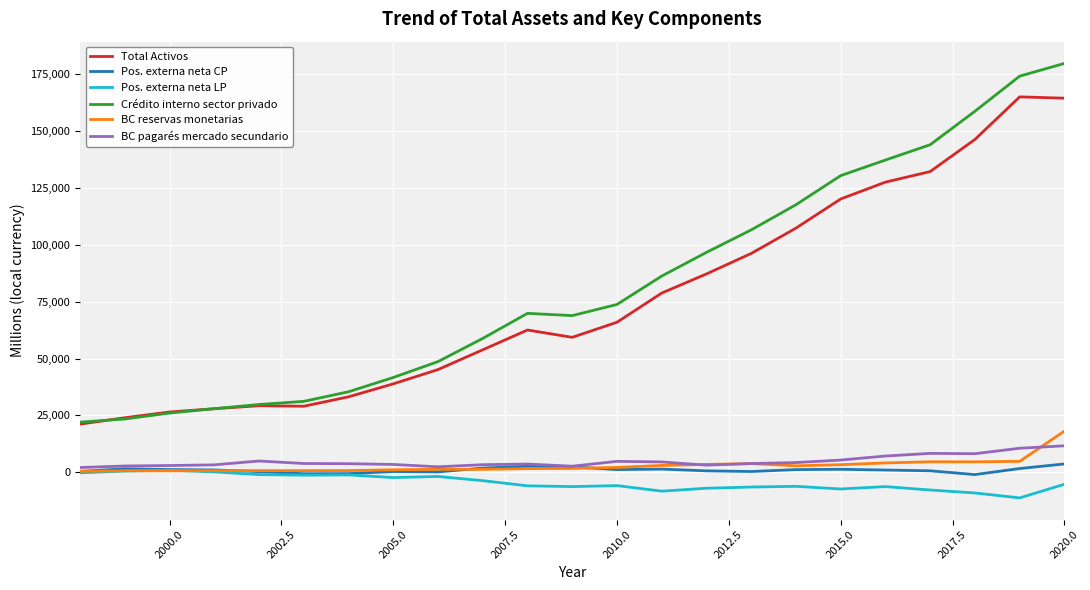

What is the difference between the second highest and minimum values in the Crédito interno sector privado series?

152214